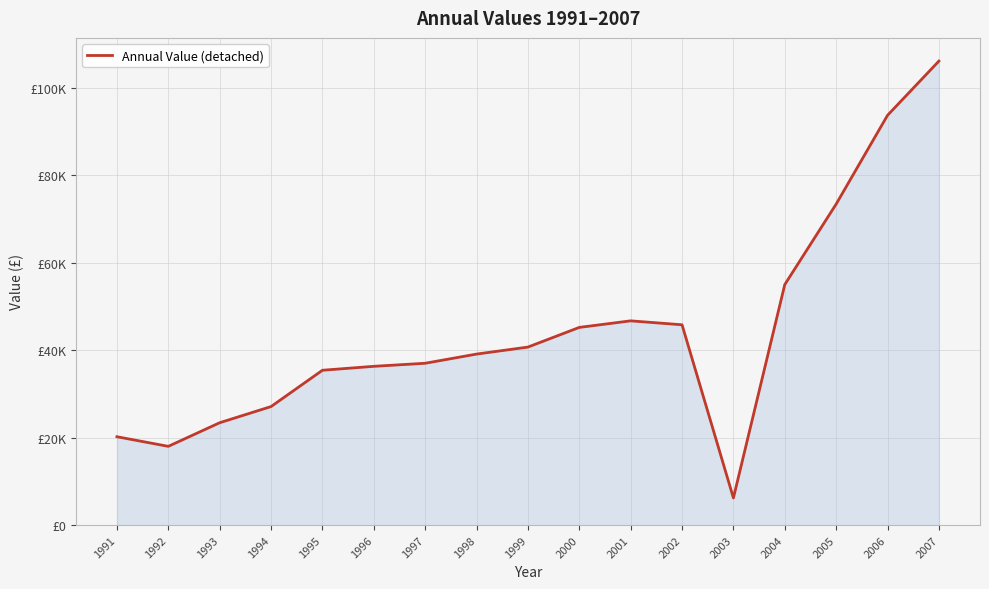

Where is the first local maximum?

2001